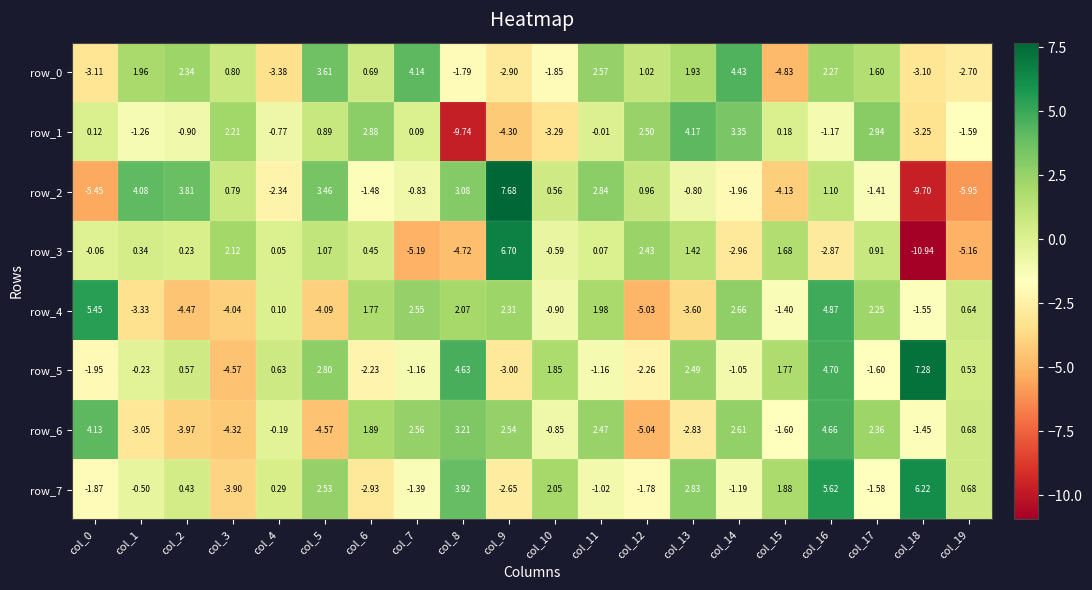

What is the average value of the row_1 series?

-0.3